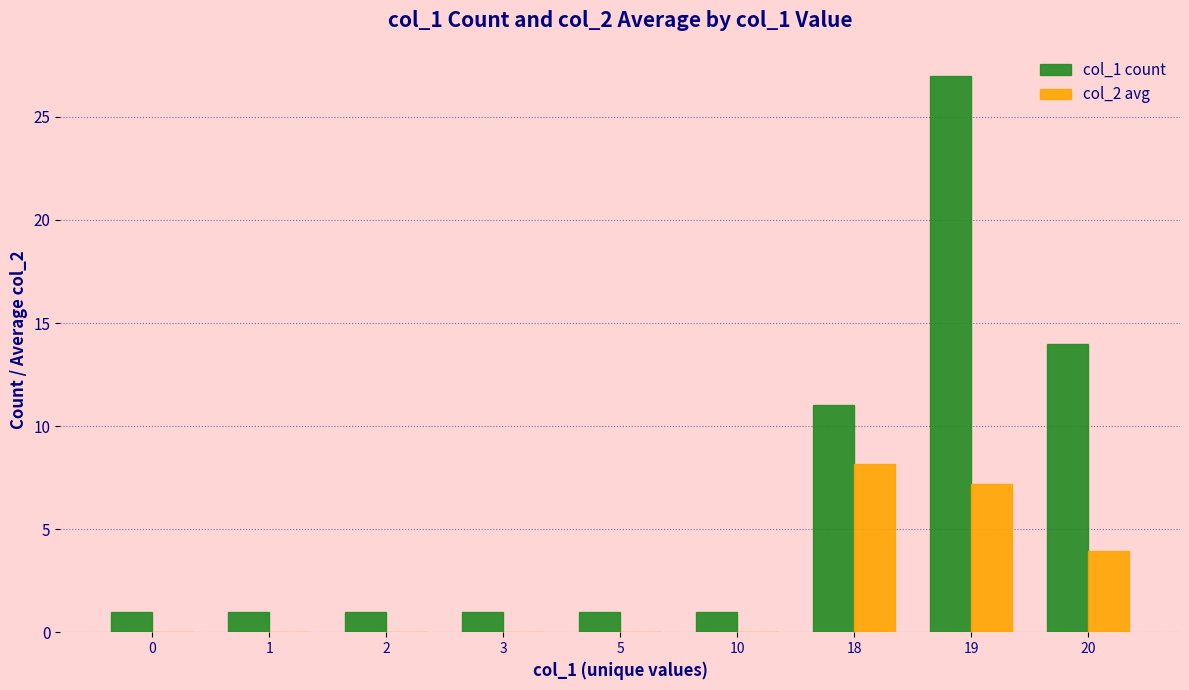

Between 19 and 20, which series saw the biggest shift?

col_1 count